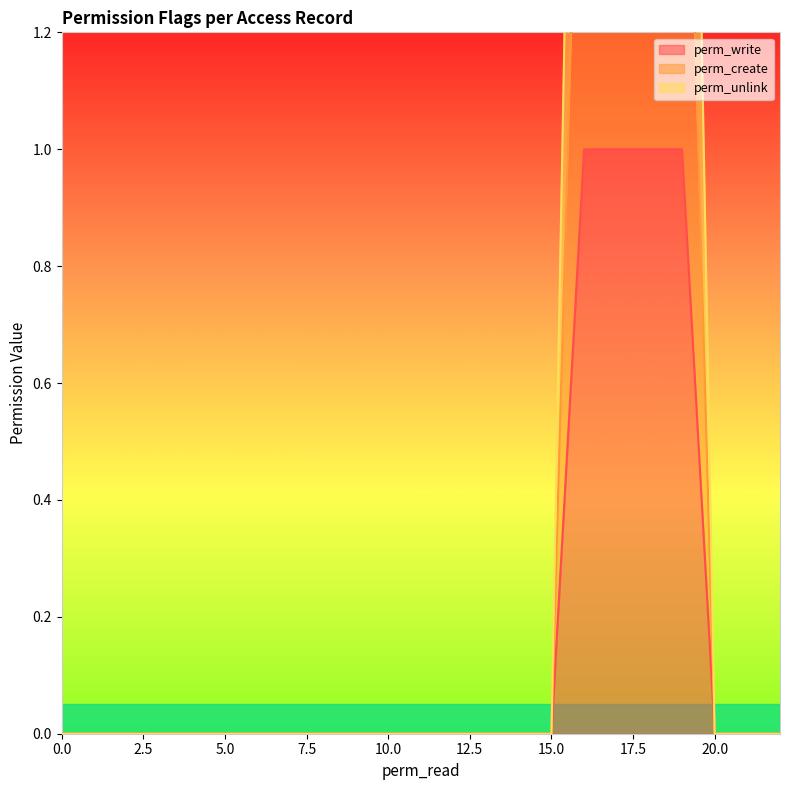

Rank the series by their maximum value, from highest to lowest.

perm_unlink, perm_create, perm_write